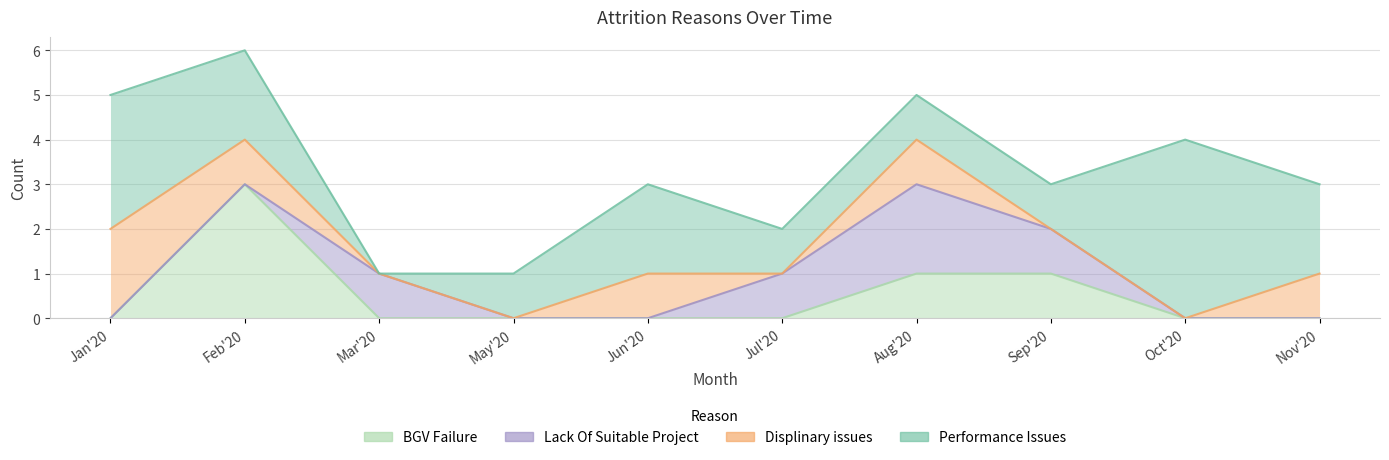

True or false: Lack Of Suitable Project and BGV Failure cross at least once.

True